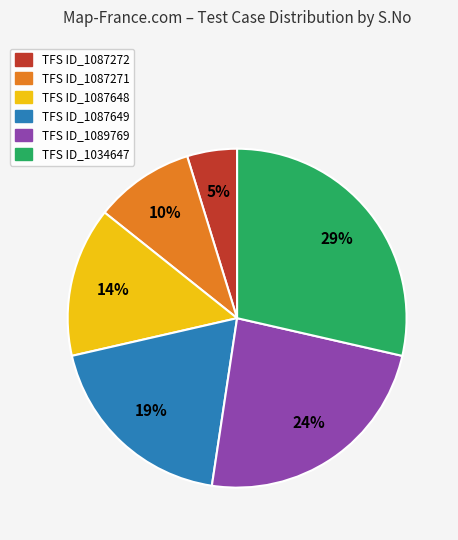

Rank the categories by value from highest to lowest.

TFS ID_1034647, TFS ID_1089769, TFS ID_1087649, TFS ID_1087648, TFS ID_1087271, TFS ID_1087272